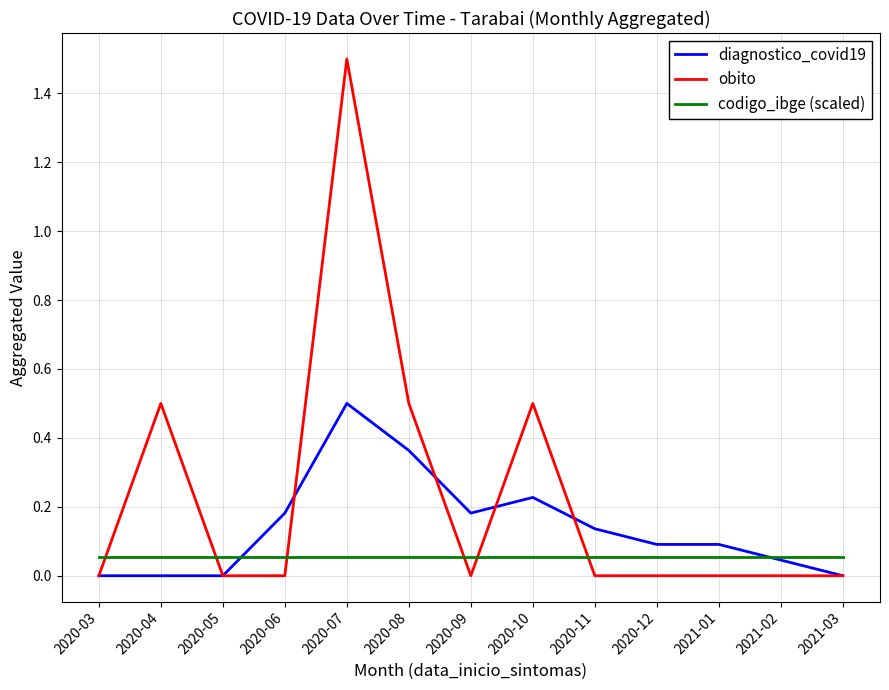

True or false: diagnostico_covid19 and obito cross at least once.

True